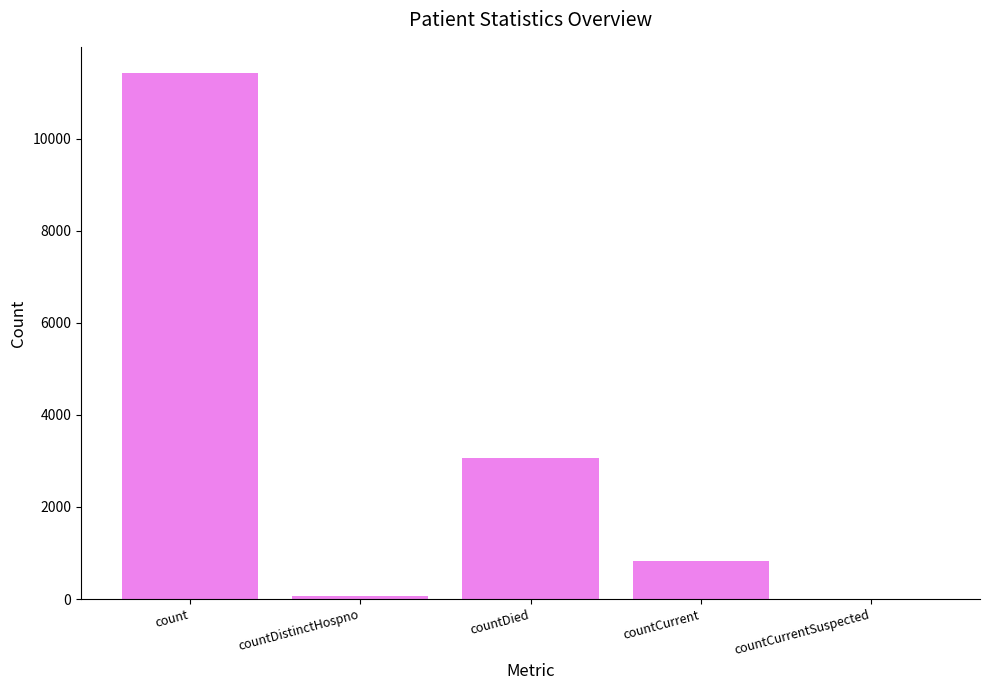

Are the bars grouped side by side (vs. stacked)?

No